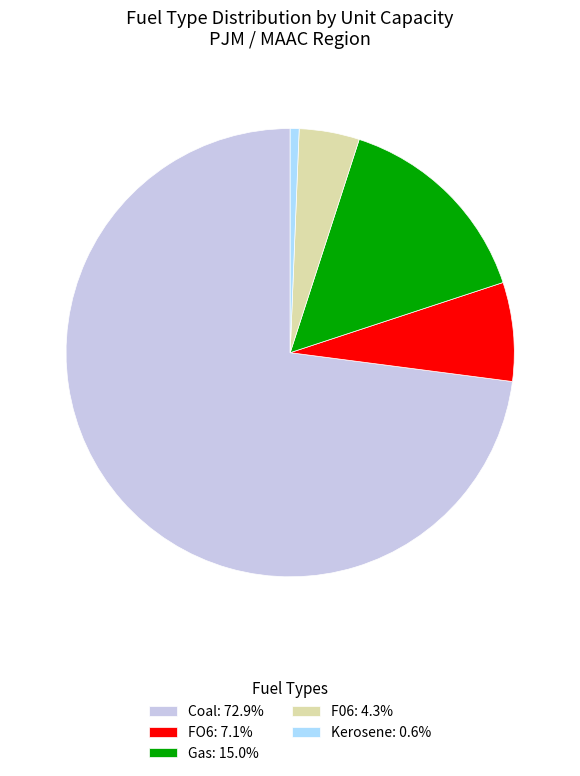

Is there any slice that represents more than half of the pie?

Yes